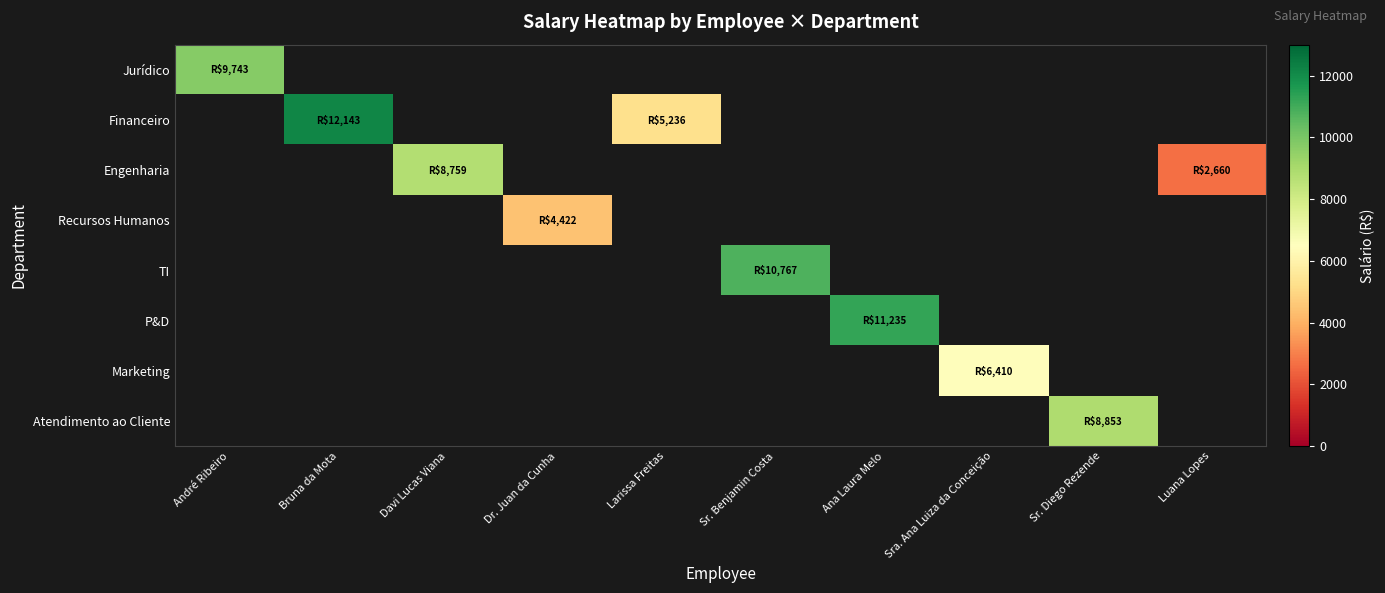

What is the maximum value shown in the chart?

12143.5